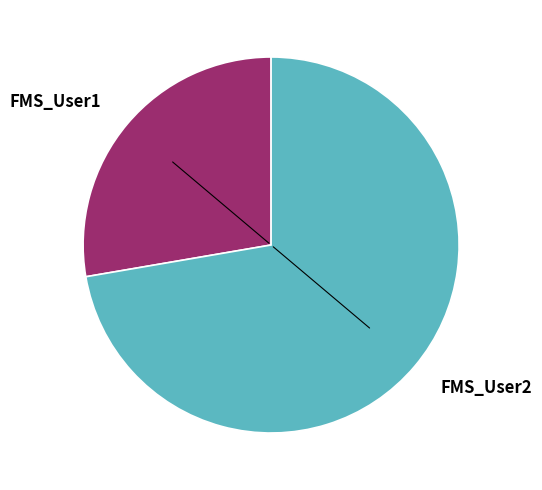

What is the largest slice in the pie chart?

FMS_User2